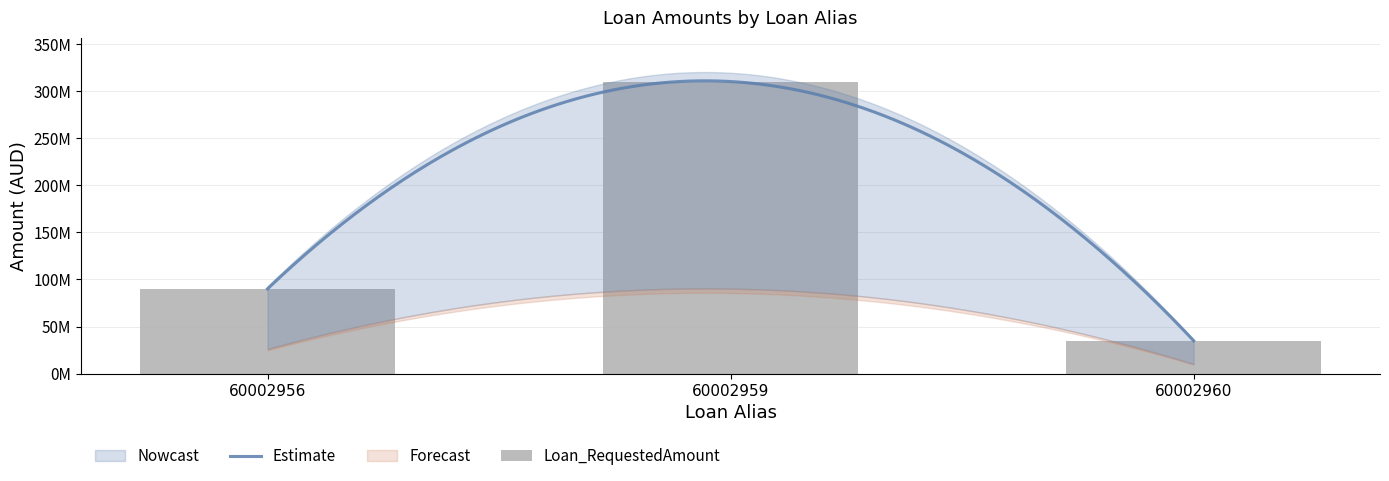

At which category is the sum across all series the highest?

60002959